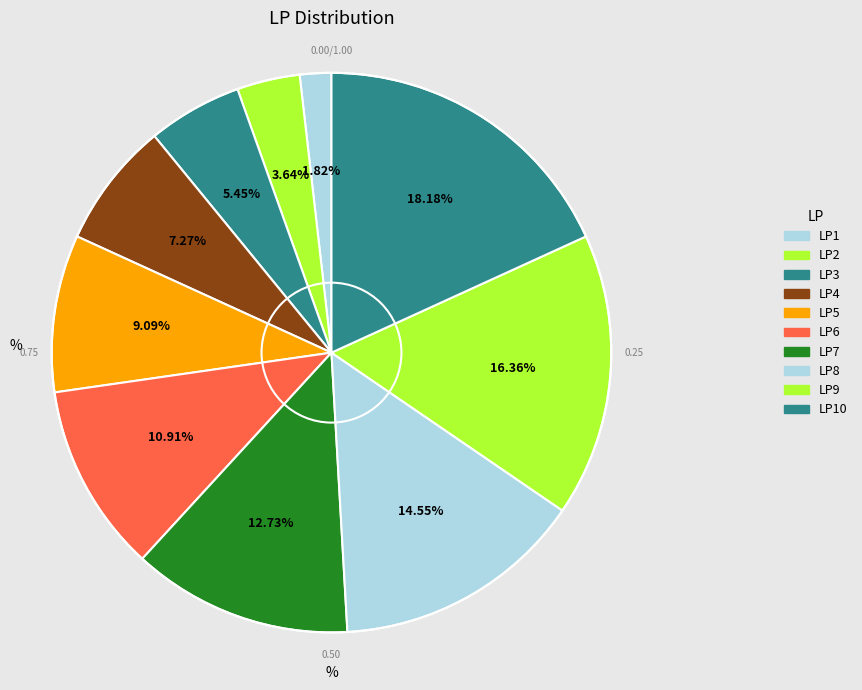

What is the smallest slice in the pie chart?

LP1